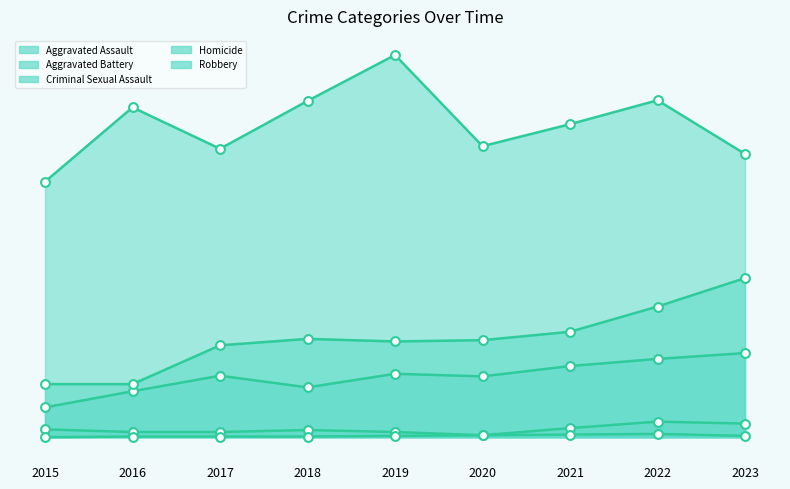

Is the value of Aggravated Assault at 2020 greater than the value of Robbery at 2015?

No